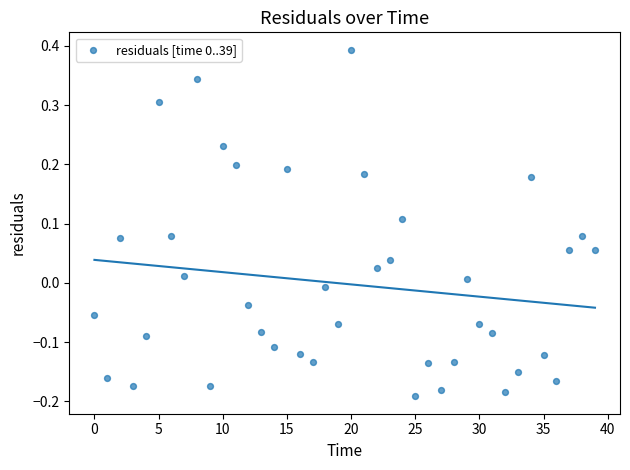

What is the range of Y values (max minus min)?

0.6